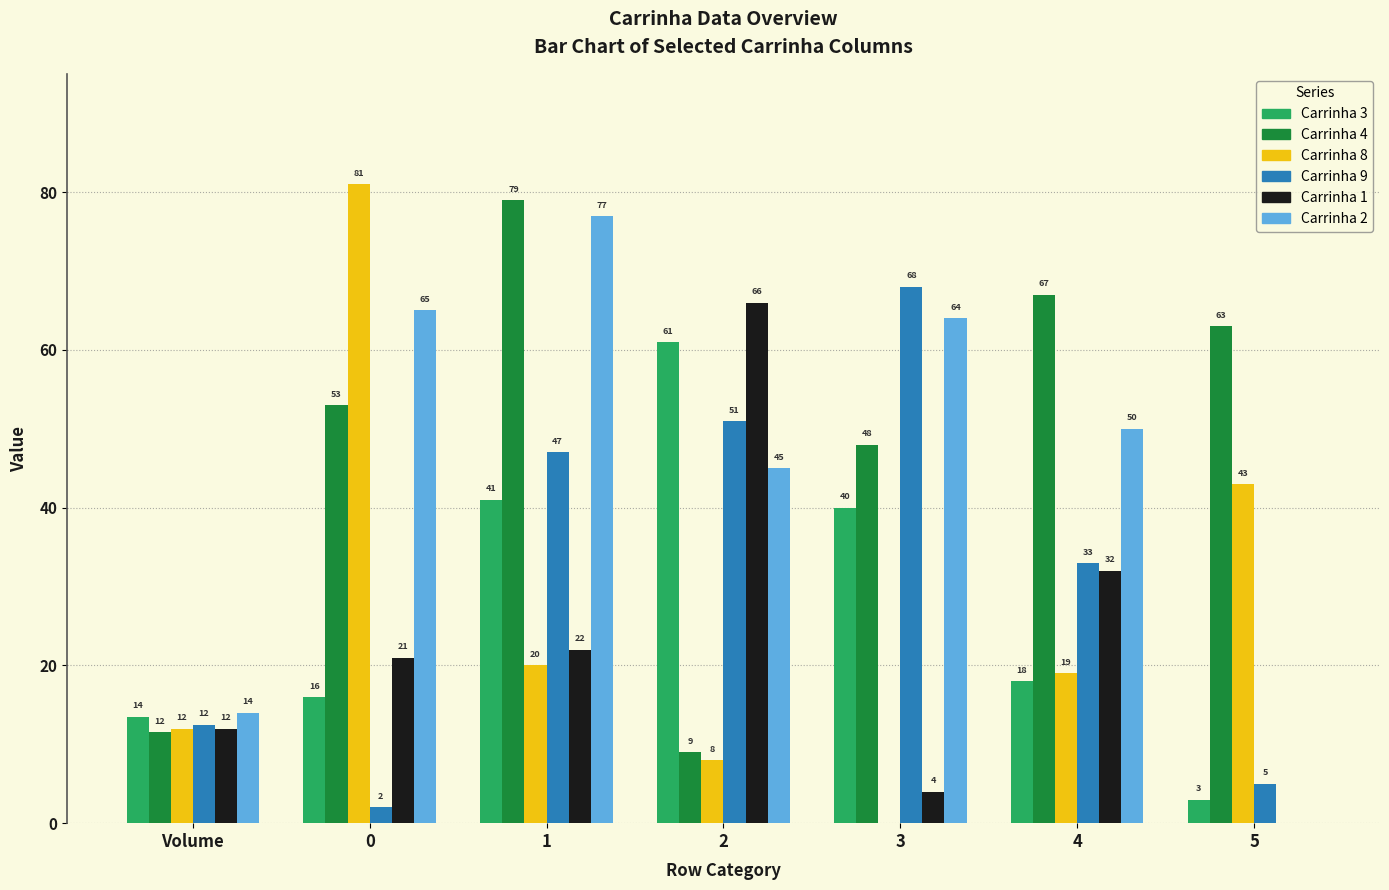

At which label is Carrinha 9 closest to 35?

4